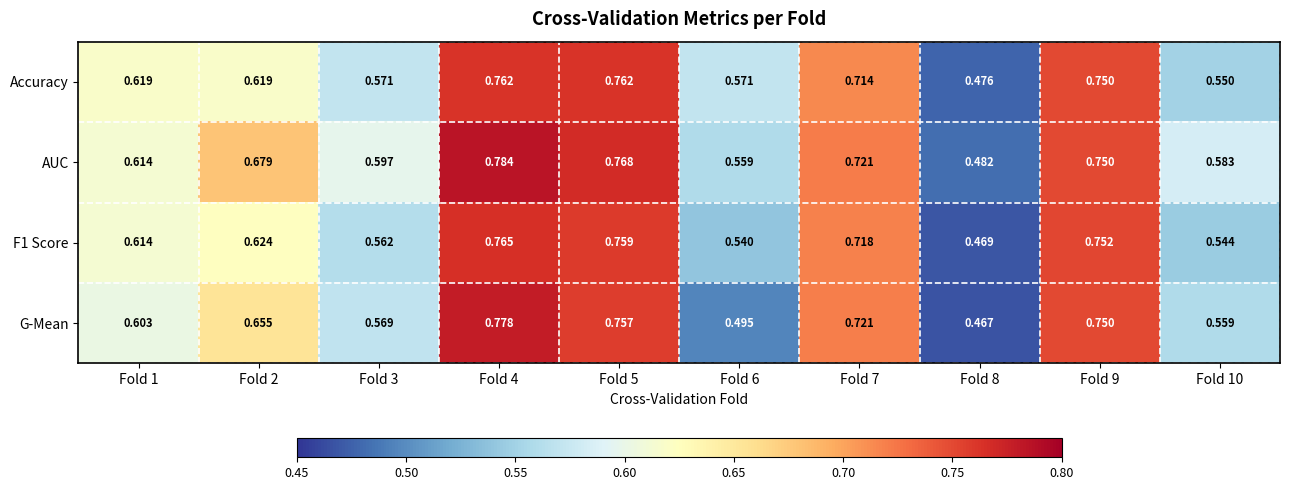

How many data points does each series have?

10